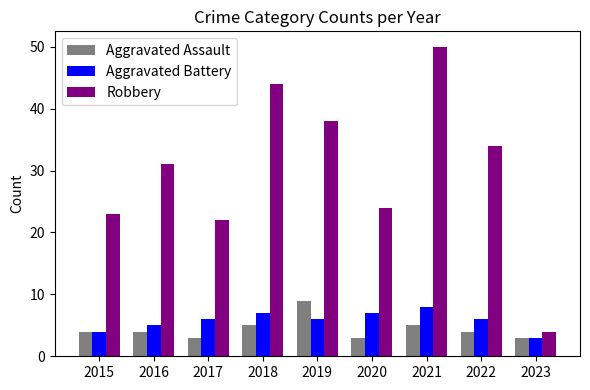

Rank the series at 2020 from highest to lowest value.

Robbery, Aggravated Battery, Aggravated Assault